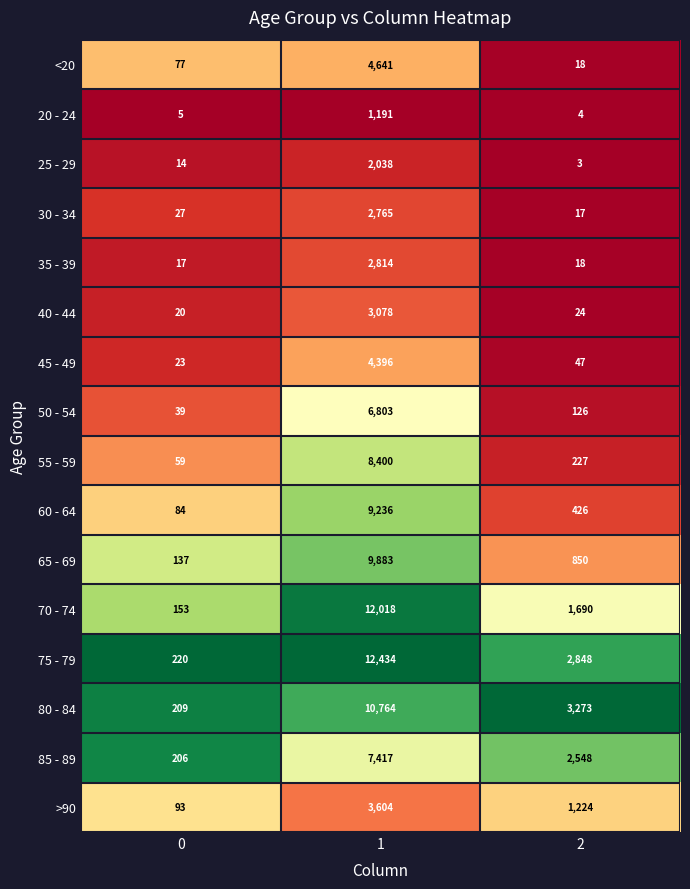

What is the maximum value shown in the chart?

12434